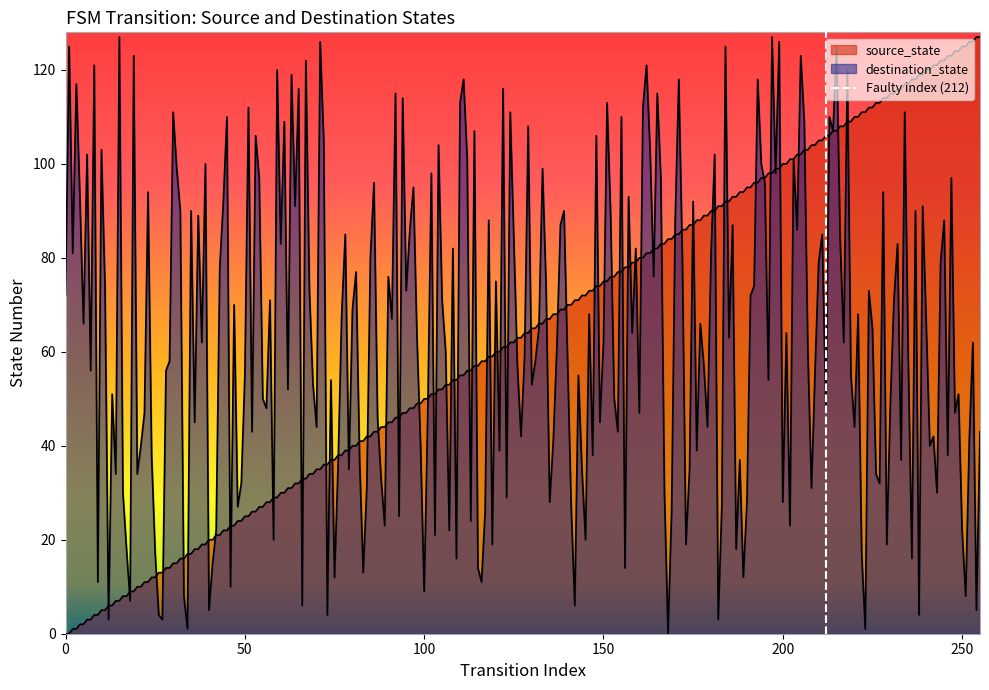

The chart shows a value of -1 at 0. True or false?

False